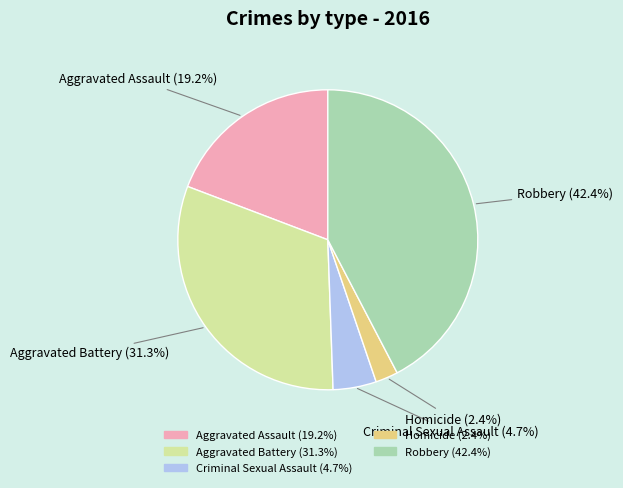

To the nearest percent, what is the difference between the largest and smallest slice percentages?

40%